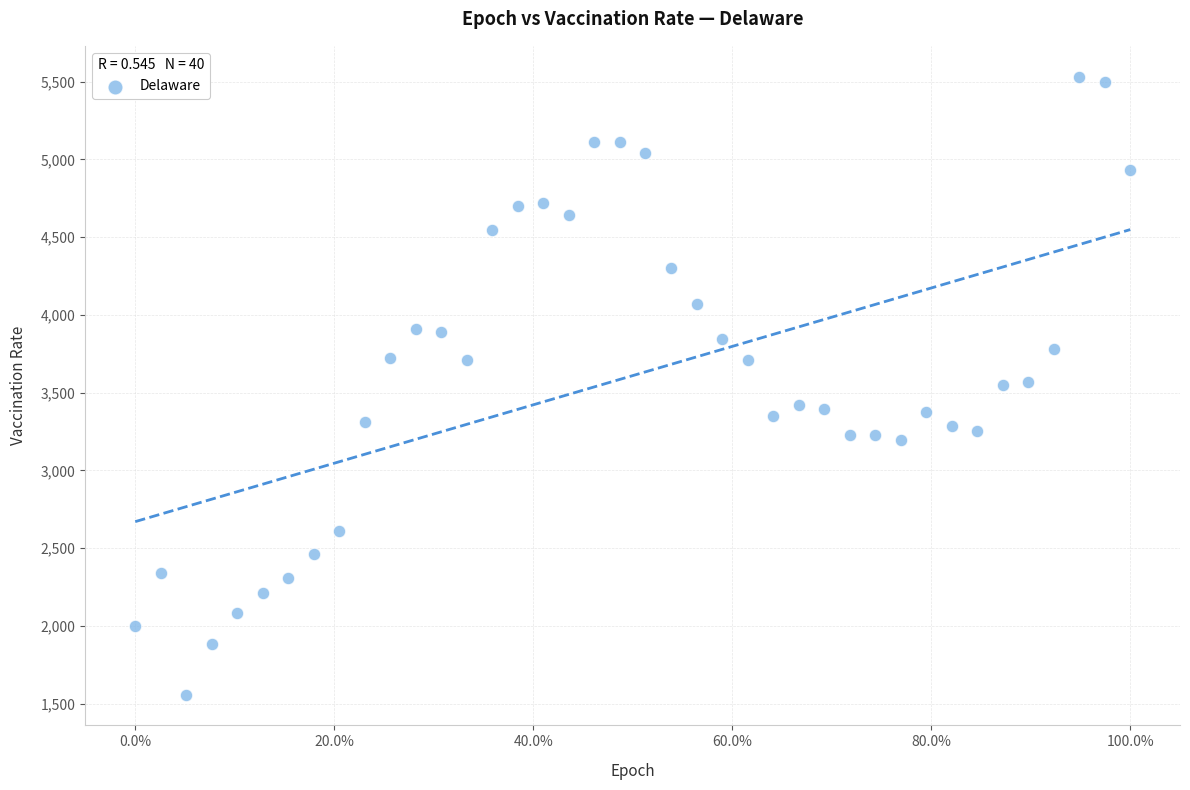

What is the range of Y values (max minus min)?

3971